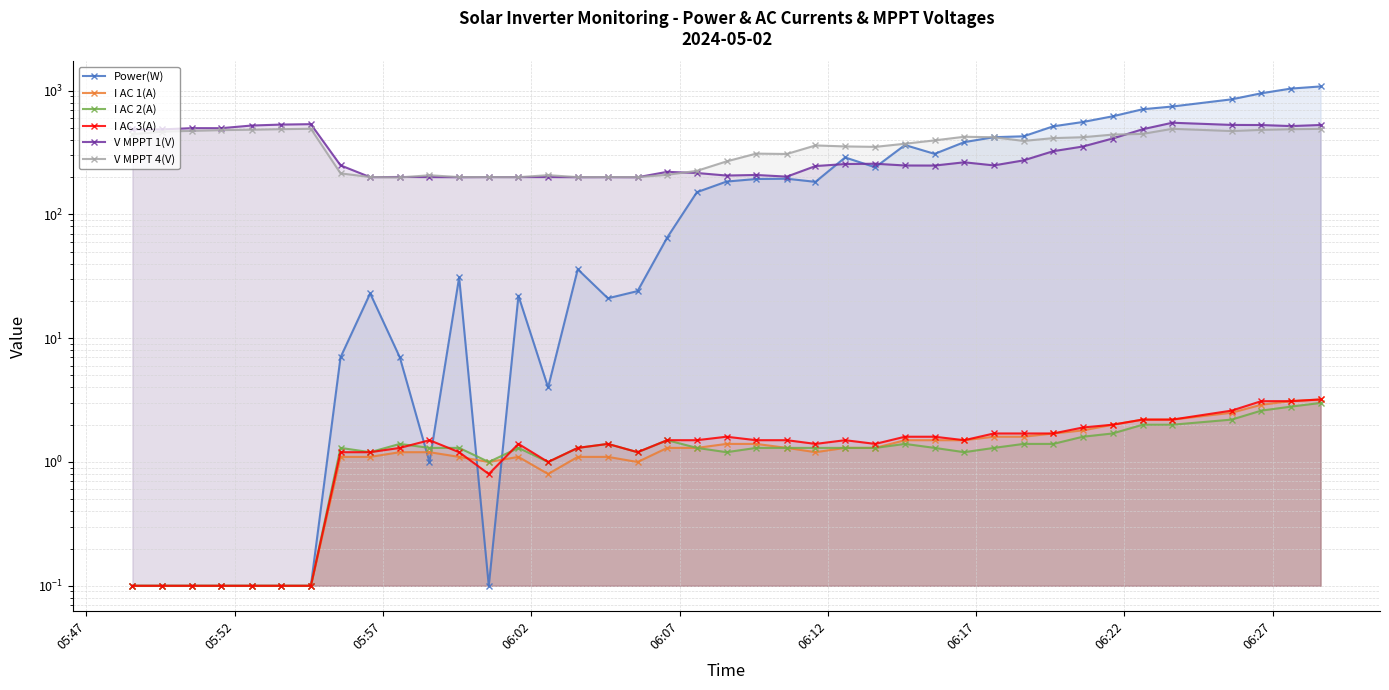

What is the value of the V MPPT 1(V) point at the 34th from the left?

409.6